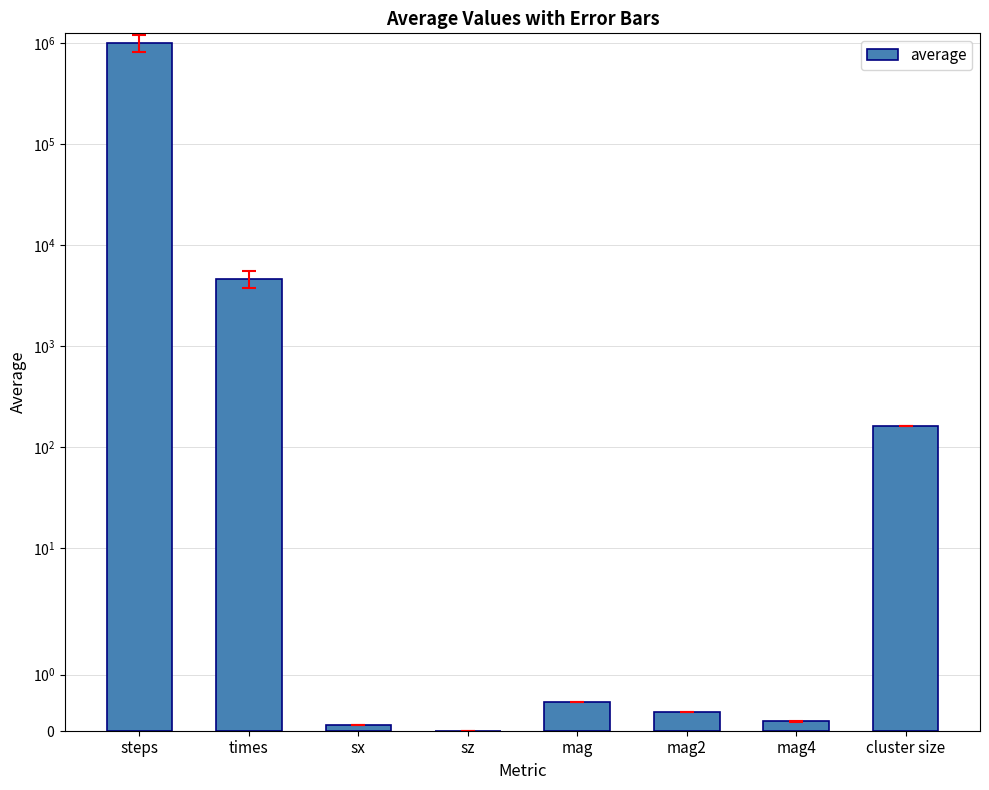

What is the difference between the maximum and minimum values?

1002950.0